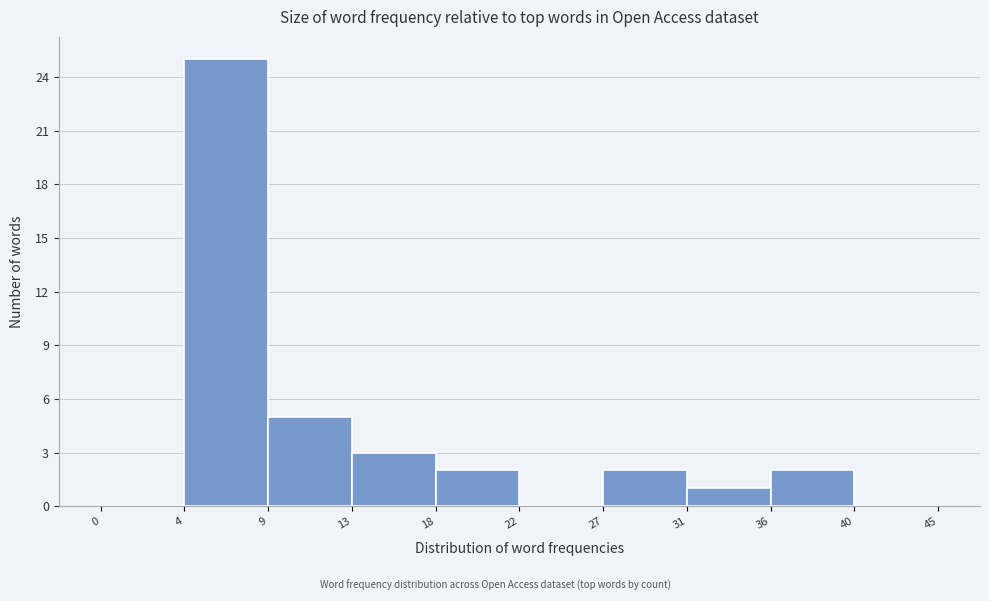

Reading left to right, what are all the values shown in this chart?

0=0	4=25	9=5	13=3	18=2	22=0	27=2	31=1	36=2	40=0